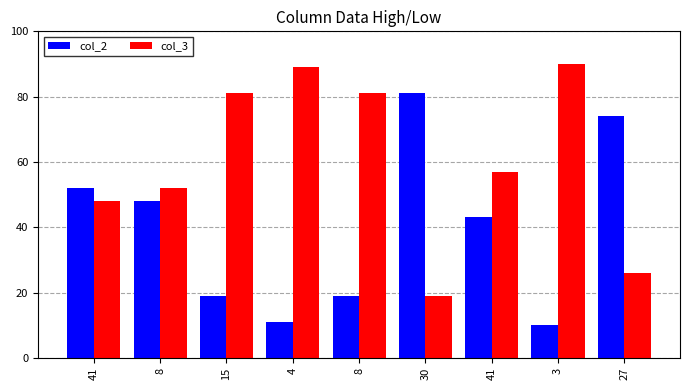

What are all the series names shown in the legend?

col_2, col_3